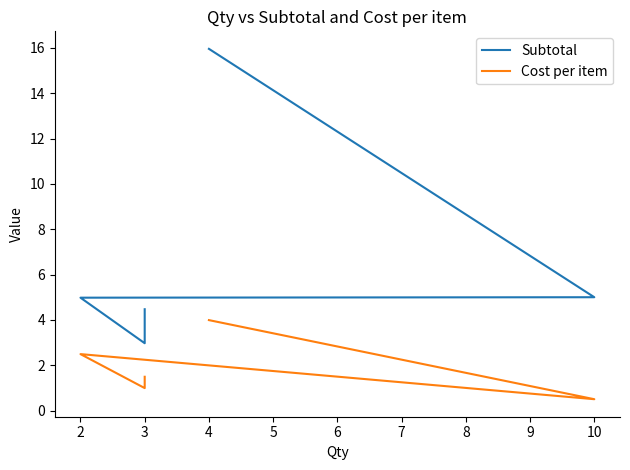

How many data points in Cost per item are less than 1?

2